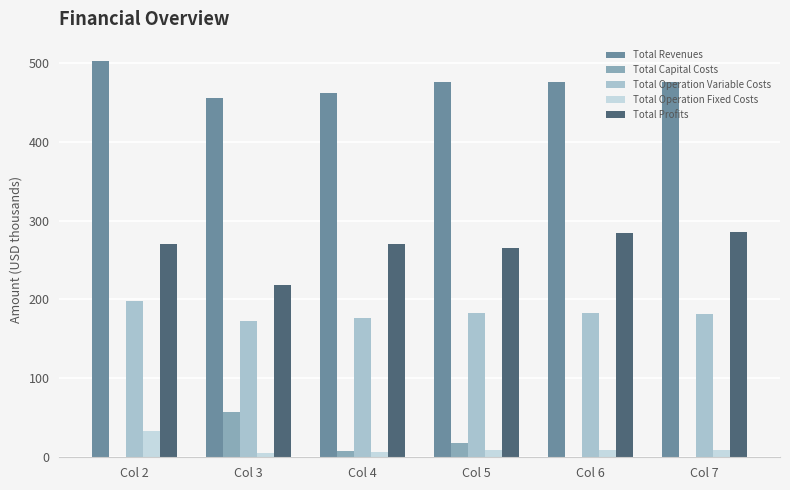

Does the chart contain stacked bars?

No